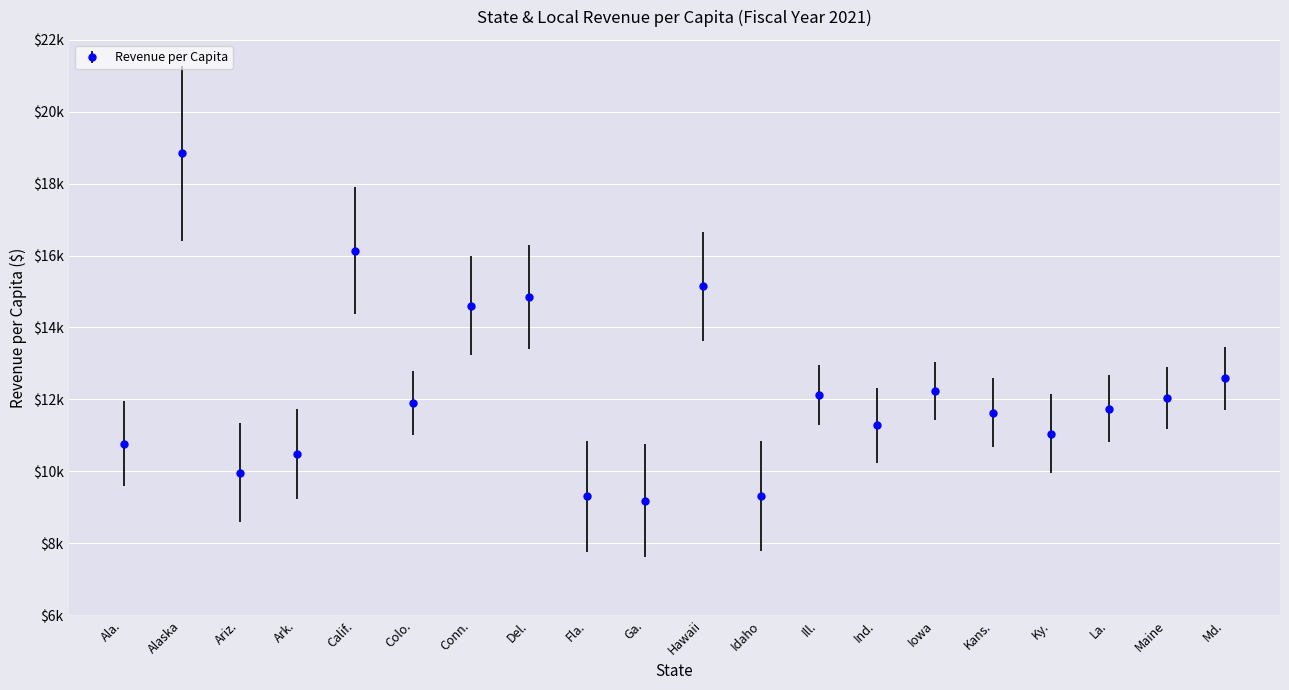

Which category has the lowest value across all series?

Ga.